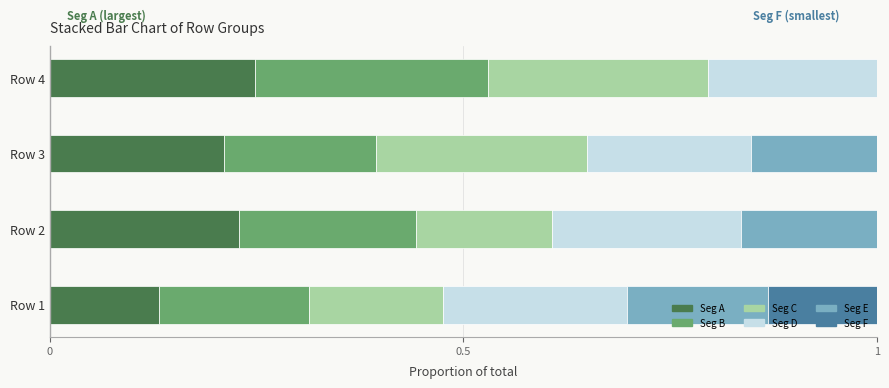

The Seg A series shows 0.2 at Row 4. True or false?

True